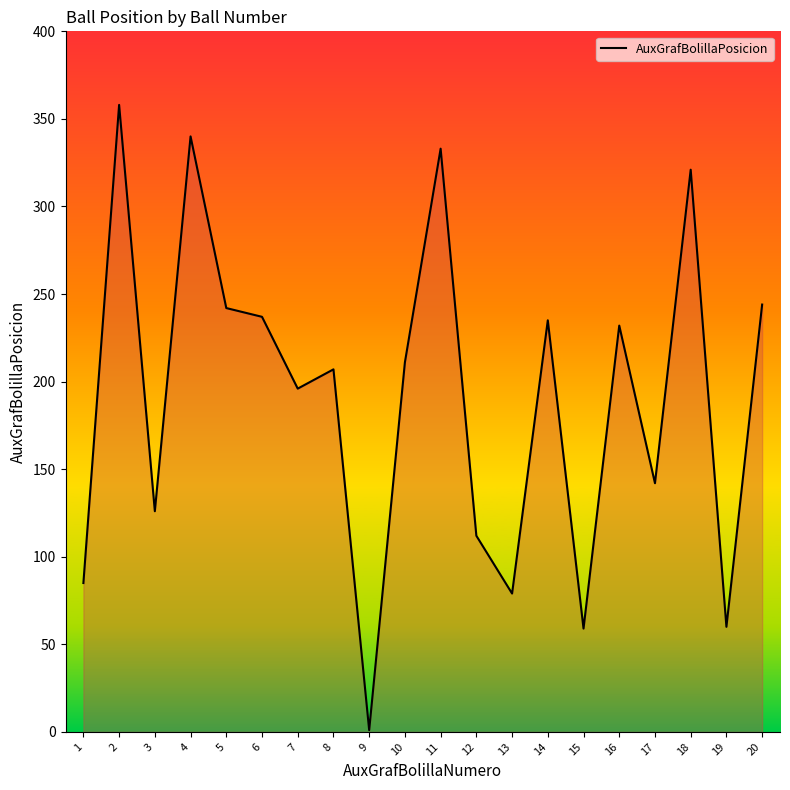

What is the difference between the values at 13 and 7?

117